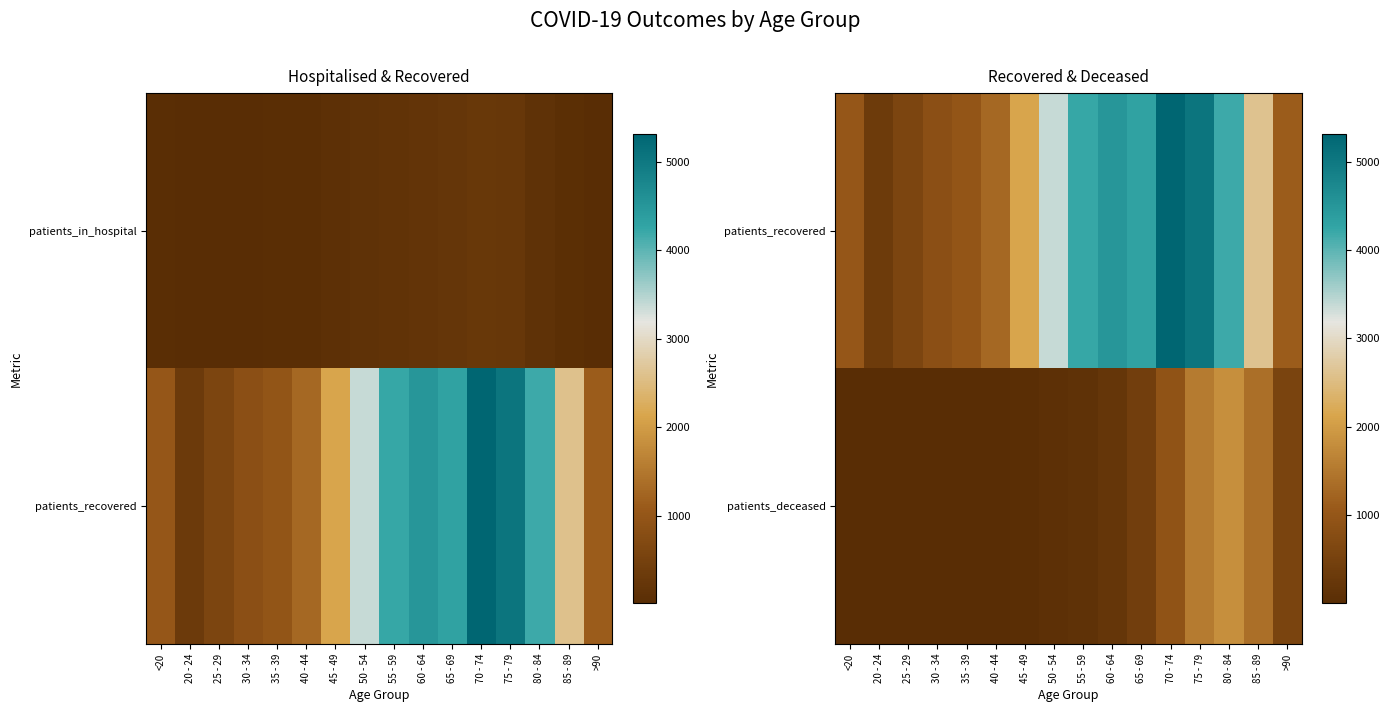

At which label does patients_deceased first exceed 109?

60 - 64